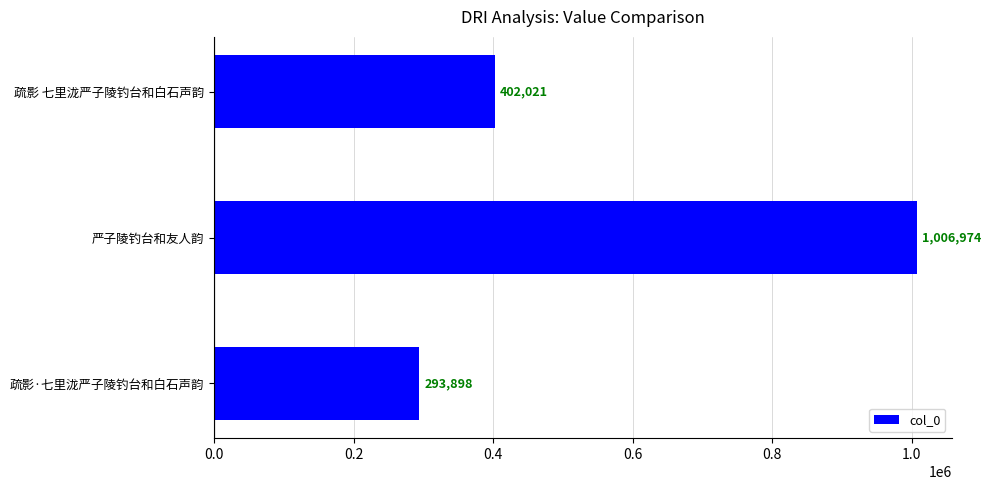

At which label is the value closest to 650436?

疏影 七里泷严子陵钓台和白石声韵